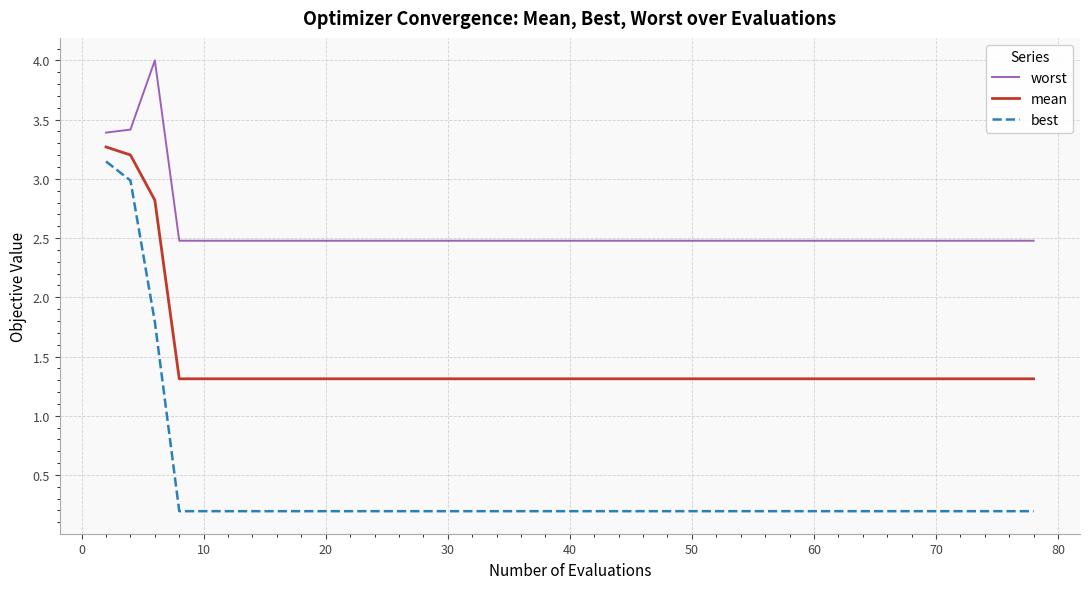

Count the worst values in the range 2 to 3.

37